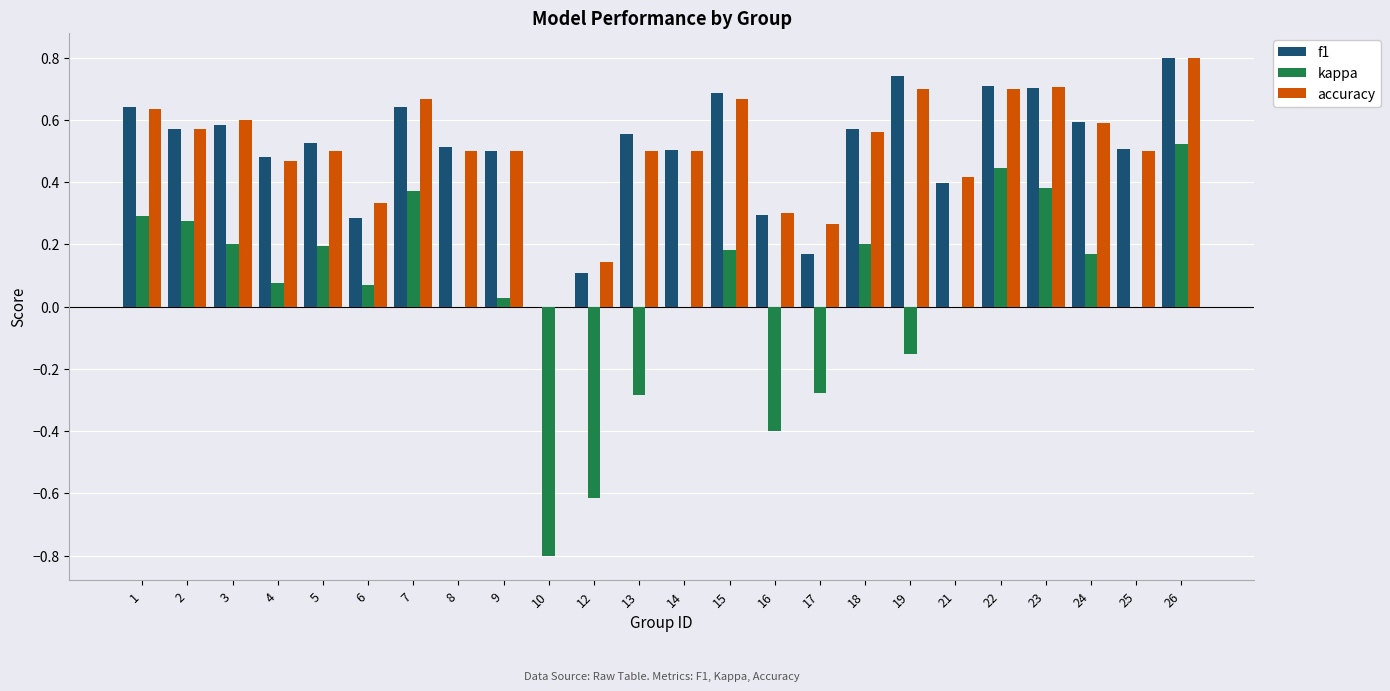

Which category has the highest value across all series?

26